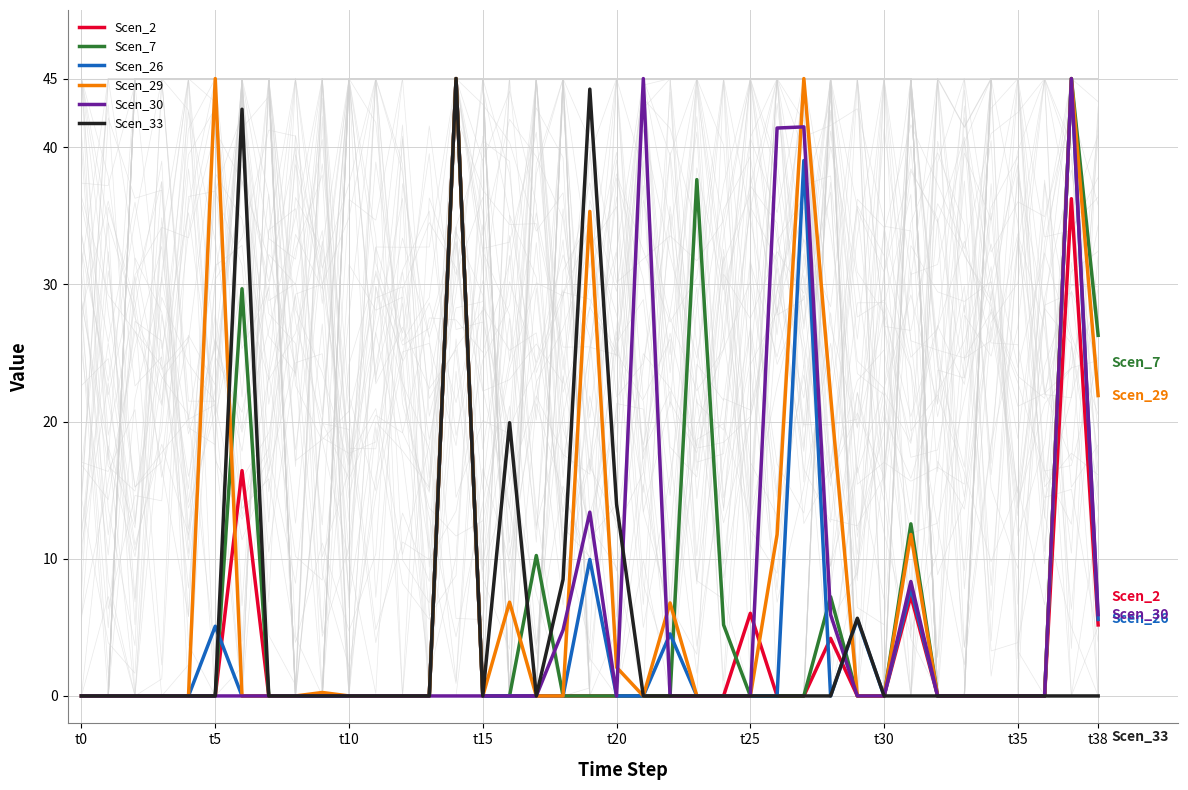

What is the highest value of the Scen_30 series?

45.0